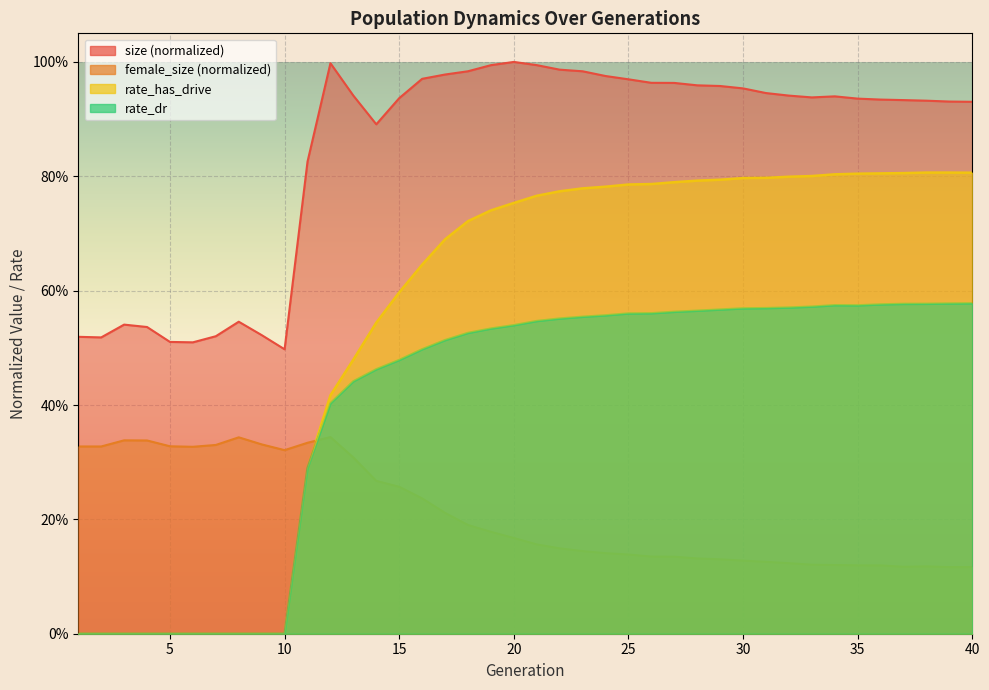

Where is the first local minimum for rate_dr?

35